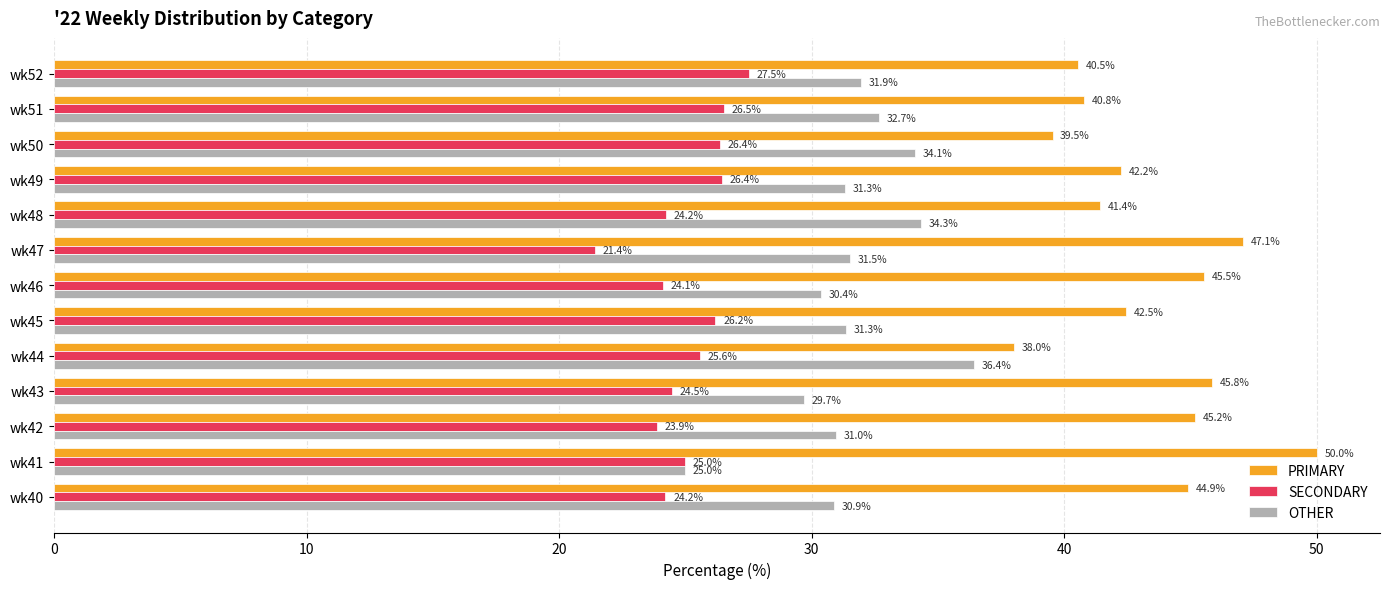

The value of PRIMARY at wk47 is 47.1. True or false?

True